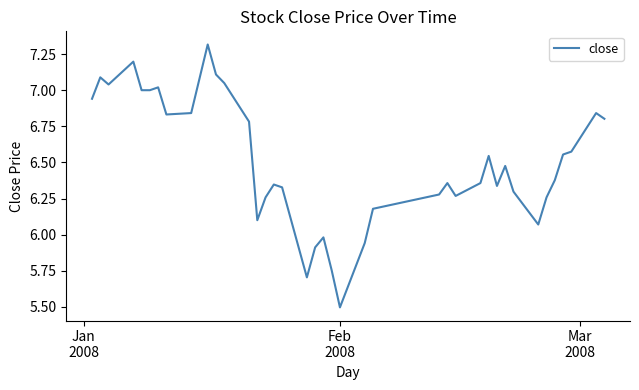

What is the smallest value displayed?

5.5